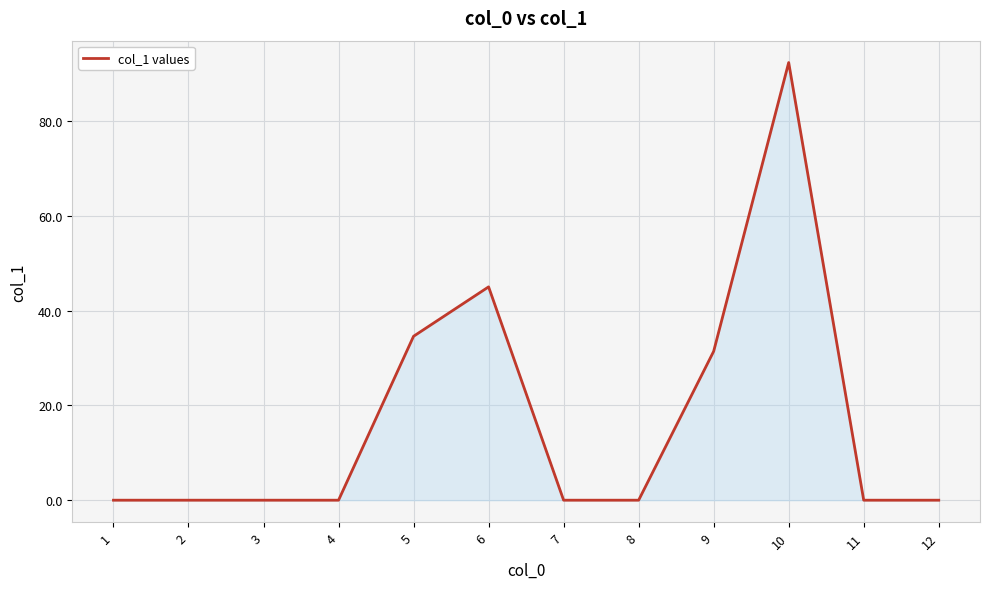

What is the difference between the maximum and minimum values?

92.4